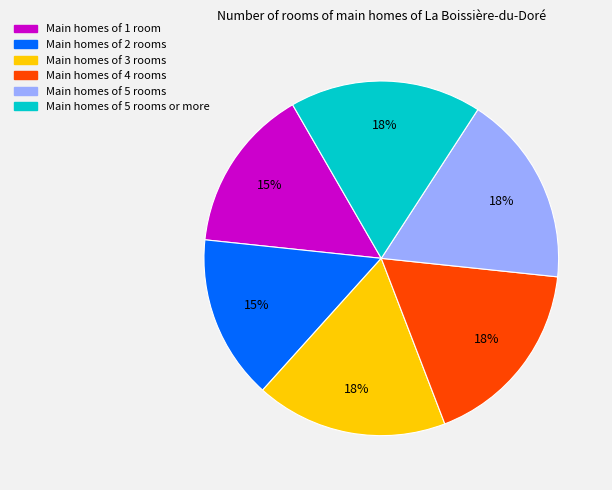

Is there any slice that represents more than half of the pie?

No